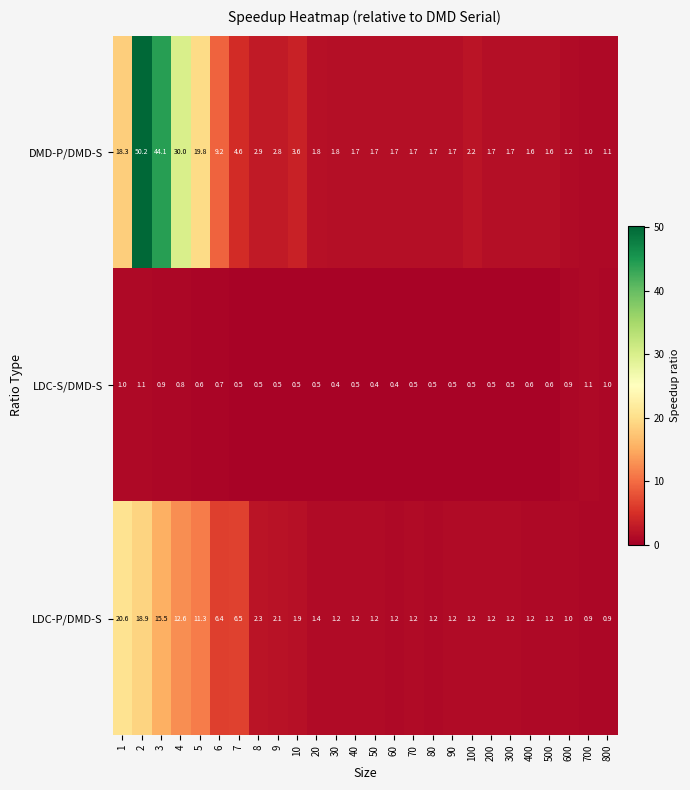

What is the lowest value of the DMD-P/DMD-S series?

1.0